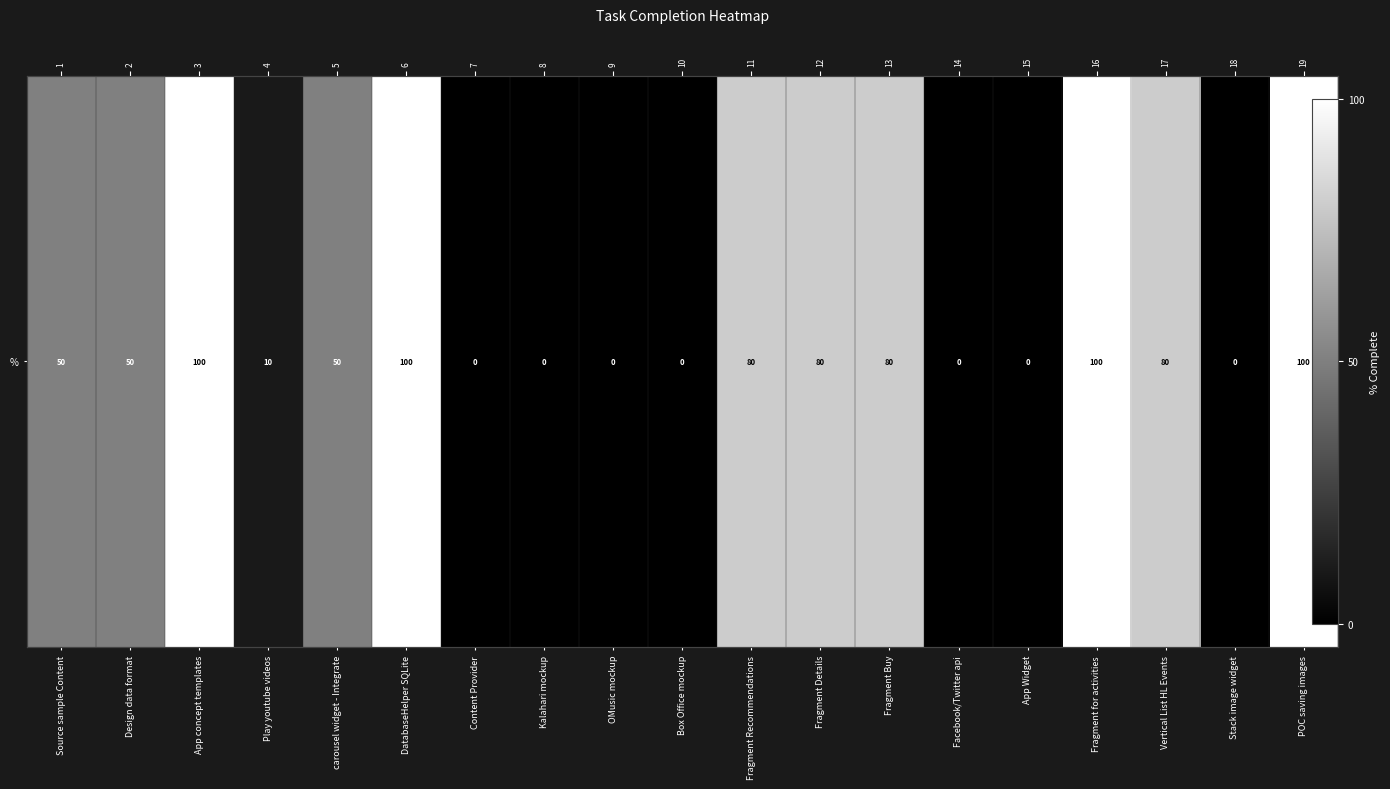

What is the sum of the values at Content Provider and Fragment for activities?

1.0